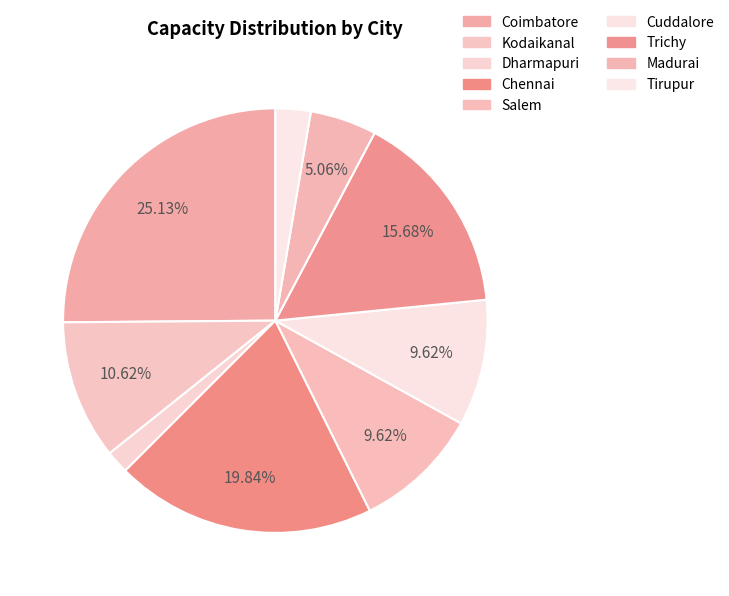

What percentage is NOT represented by Coimbatore?

74.9%